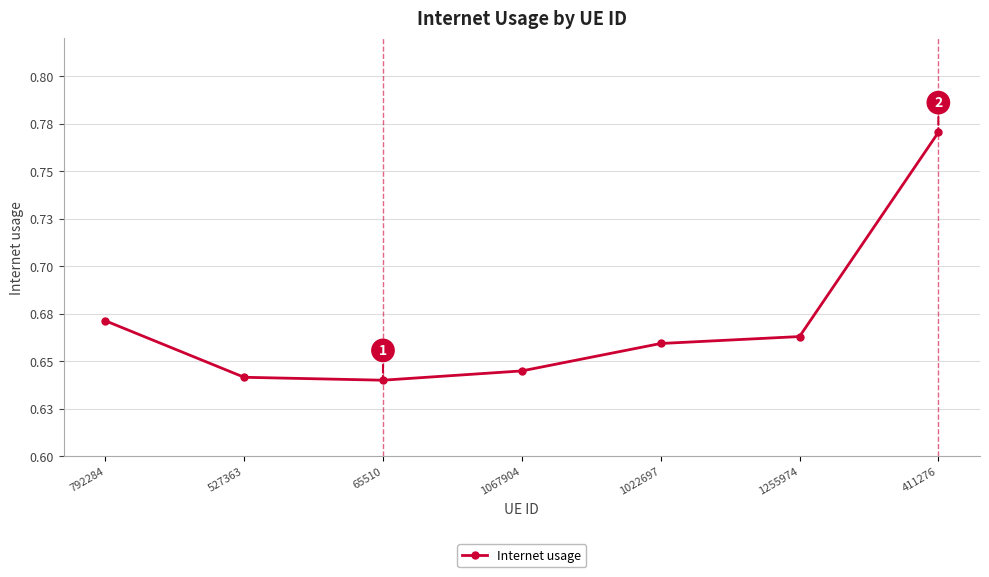

Which label corresponds to the largest value in the chart?

411276